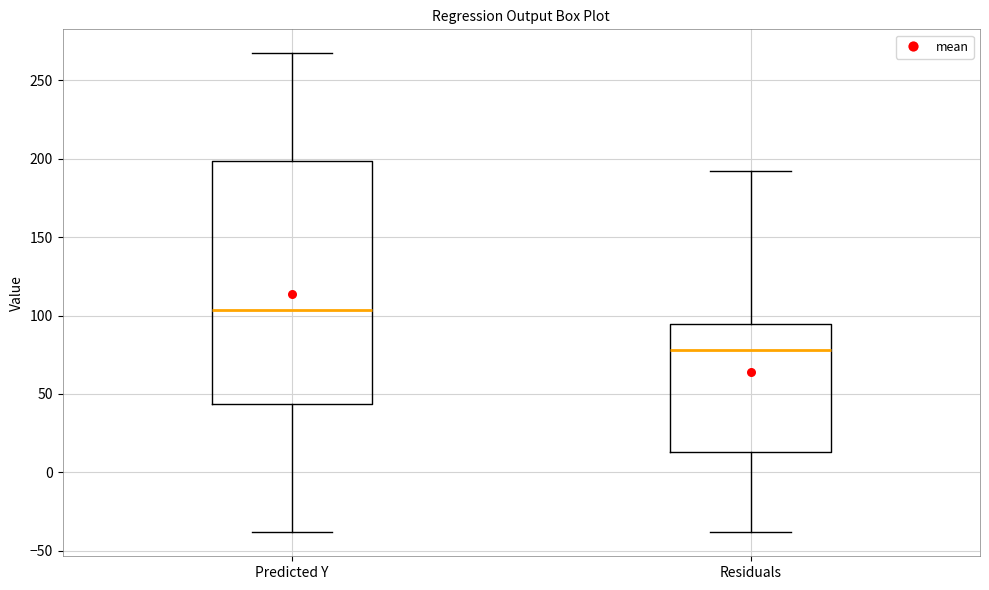

Where does the upper whisker of the box for Predicted Y end on the y-axis? The values are not printed on the chart, so give them approximately, as read against the axis.

265